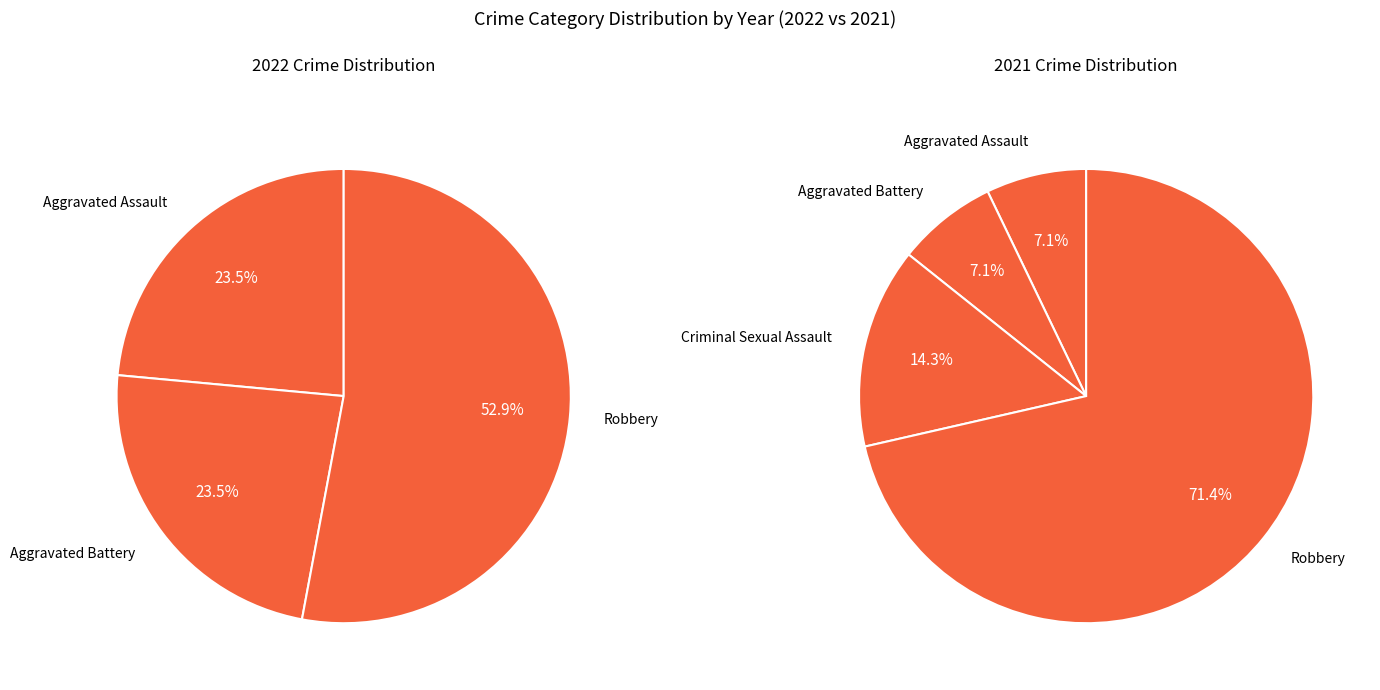

To the nearest percent, what is the combined percentage of Aggravated Assault and Aggravated Battery?

47%